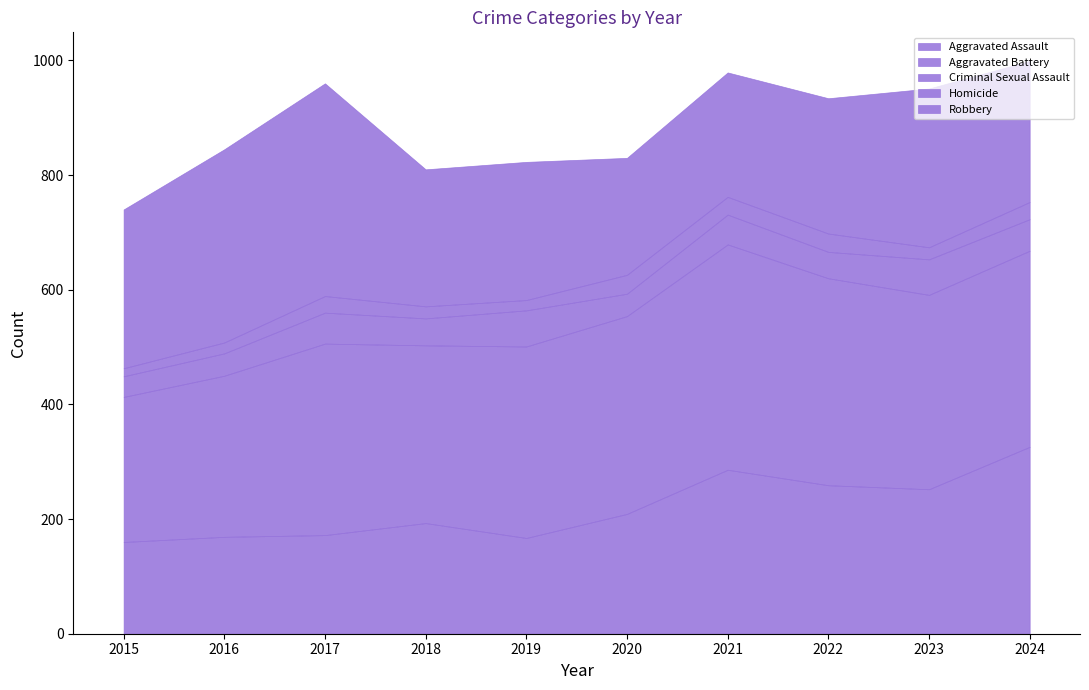

Reading right to left, what are all the values shown in this chart?

Aggravated Assault: 2024=326	2023=252	2022=259	2021=286	2020=209	2019=167	2018=193	2017=172	2016=169	2015=160
Aggravated Battery: 2024=342	2023=339	2022=361	2021=393	2020=345	2019=334	2018=310	2017=334	2016=281	2015=253
Criminal Sexual Assault: 2024=55	2023=62	2022=46	2021=52	2020=39	2019=63	2018=47	2017=54	2016=39	2015=36
Homicide: 2024=30	2023=21	2022=32	2021=31	2020=33	2019=18	2018=21	2017=29	2016=19	2015=14
Robbery: 2024=246	2023=277	2022=236	2021=217	2020=204	2019=241	2018=239	2017=371	2016=337	2015=277